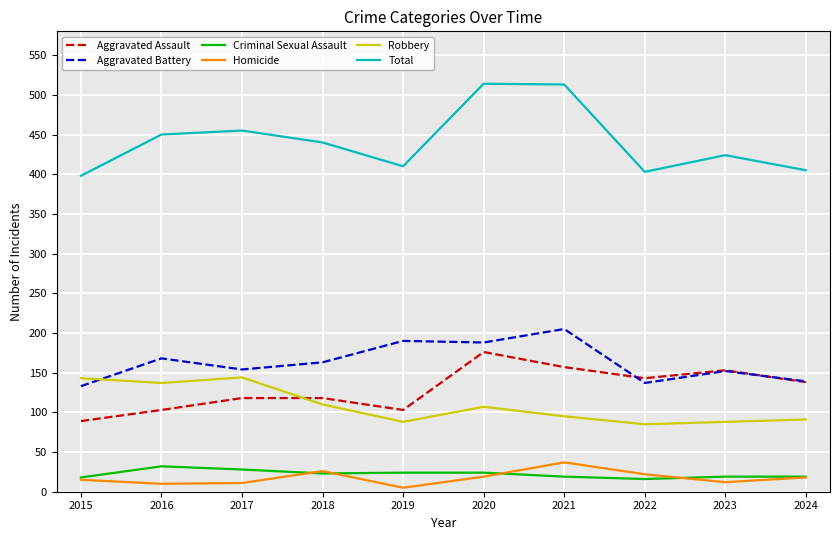

True or false: Aggravated Assault has a value of 118 at 2018.

True